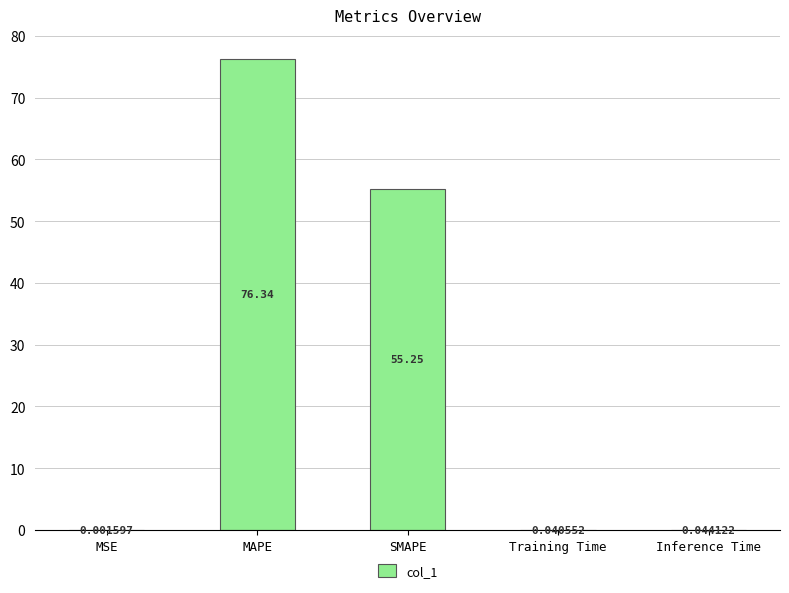

Are the bars horizontal?

No